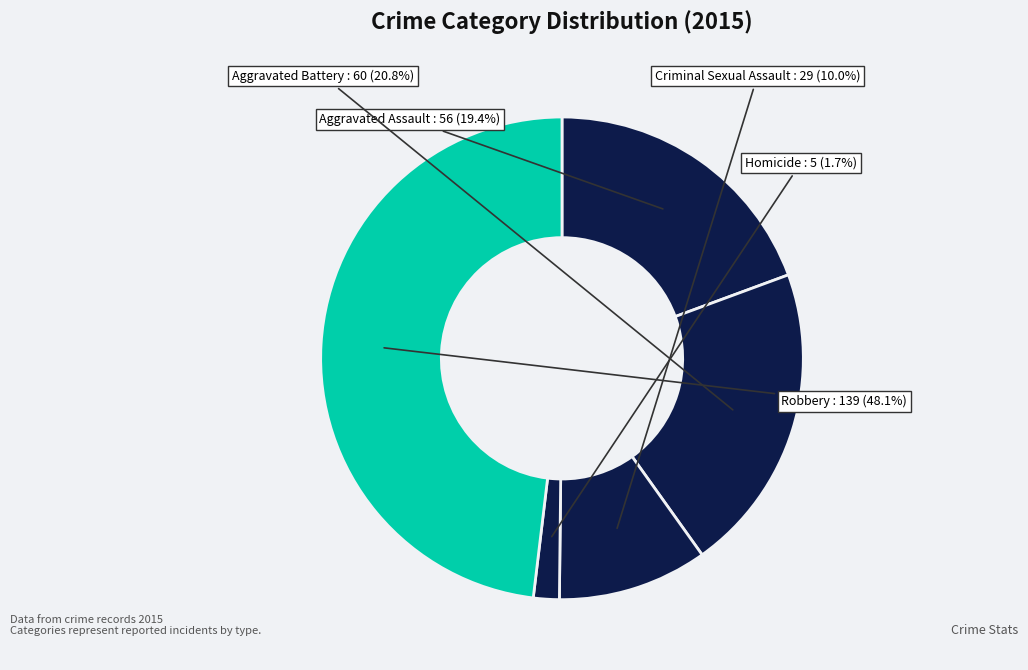

To the nearest percent, what portion does Robbery represent?

48%